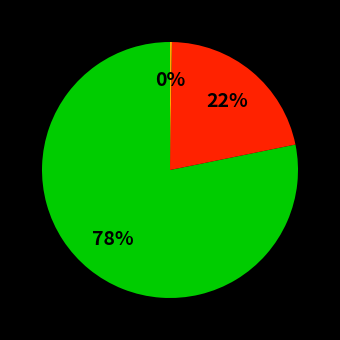

Is there any slice that represents more than half of the pie?

Yes